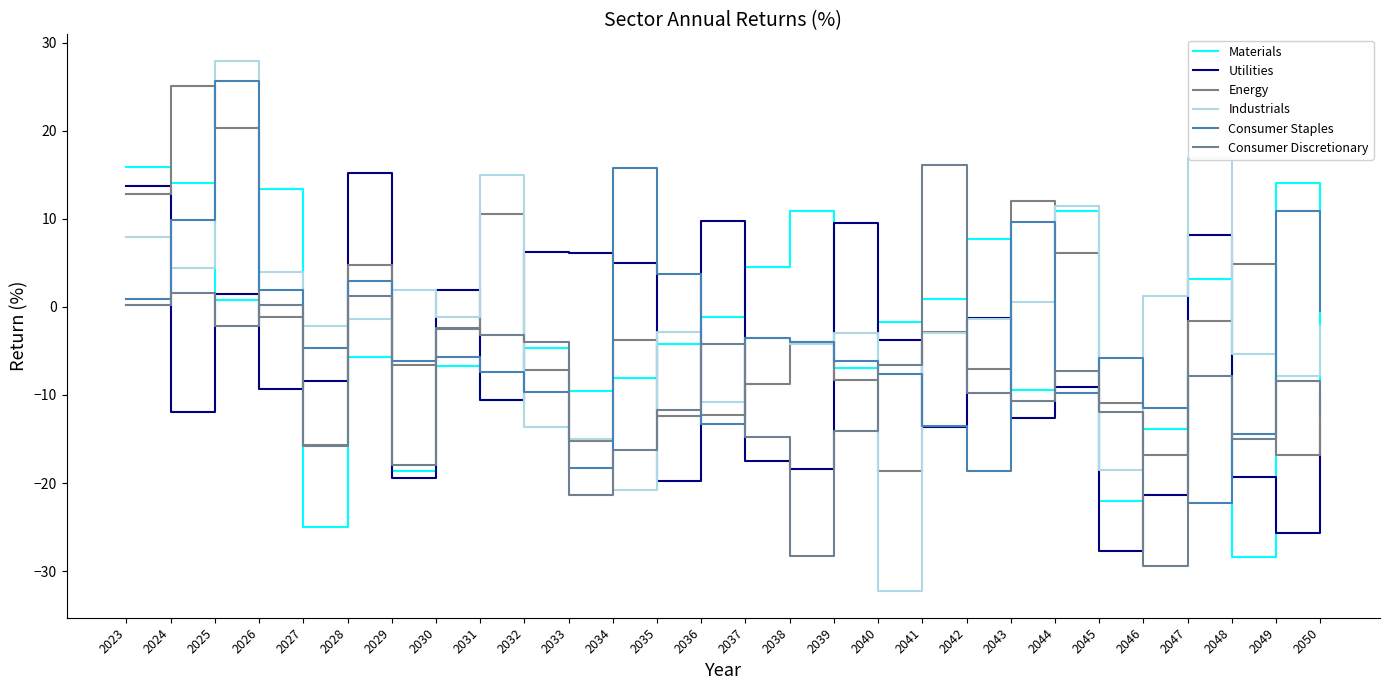

Which series changed the most between 2030 and 2034?

Consumer Staples